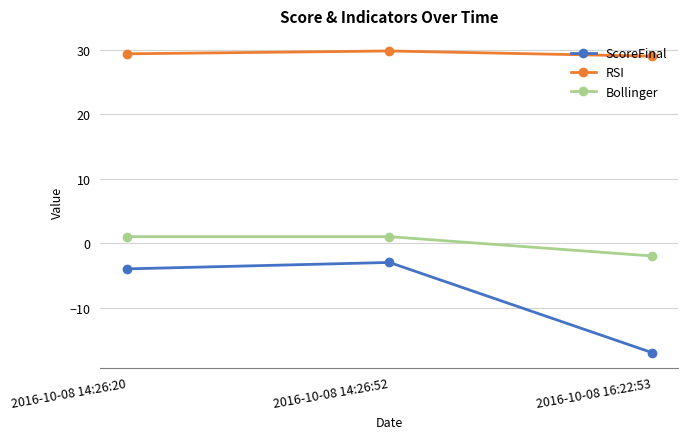

Reading left to right, extract all data points from this chart.

ScoreFinal: -4.0	-3.0	-17.0
RSI: 29.4	29.8	29.0
Bollinger: 1.0	1.0	-2.0